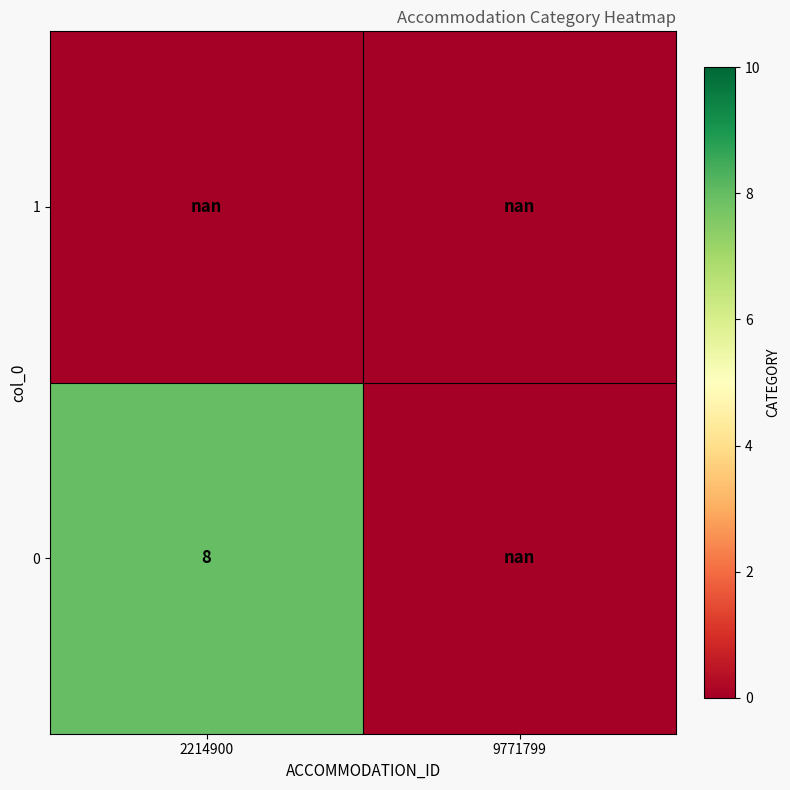

True or false: 1 has a value of nan at 9771799.

True